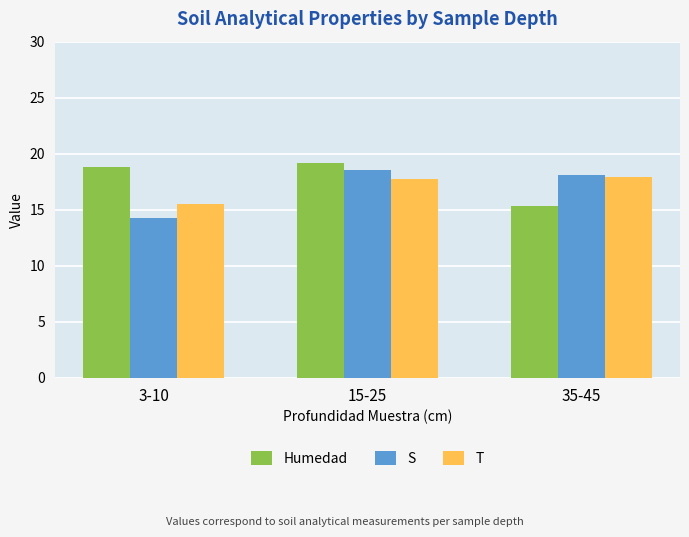

The T series shows 23.6 at 3-10. True or false?

False